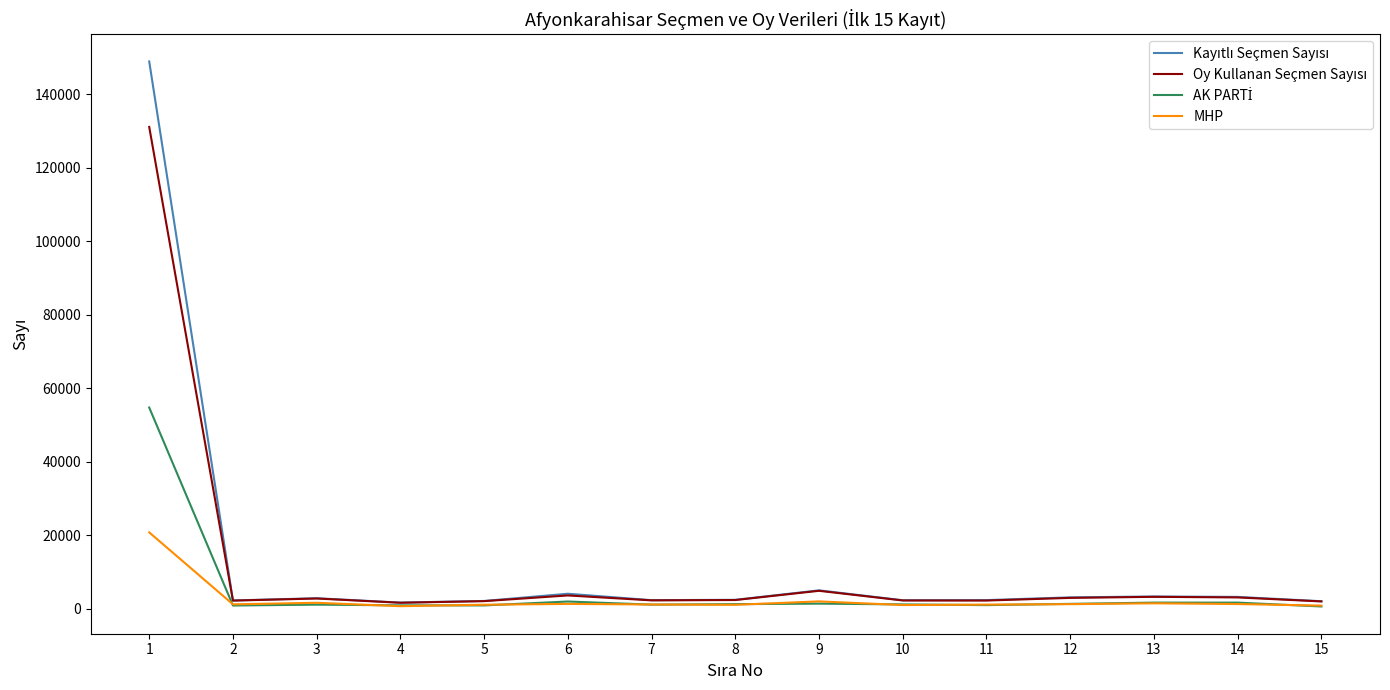

How many lines are shown in the chart?

4